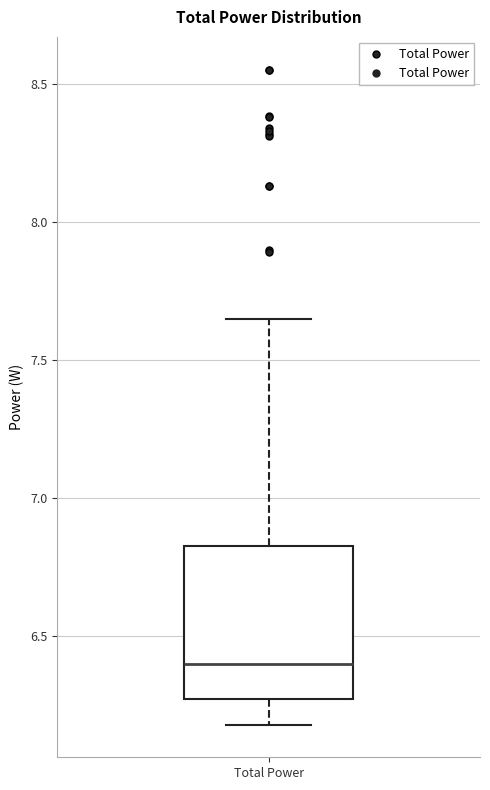

Where is the upper edge of the box for Total Power on the y-axis? The values are not printed on the chart, so give them approximately, as read against the axis.

6.85